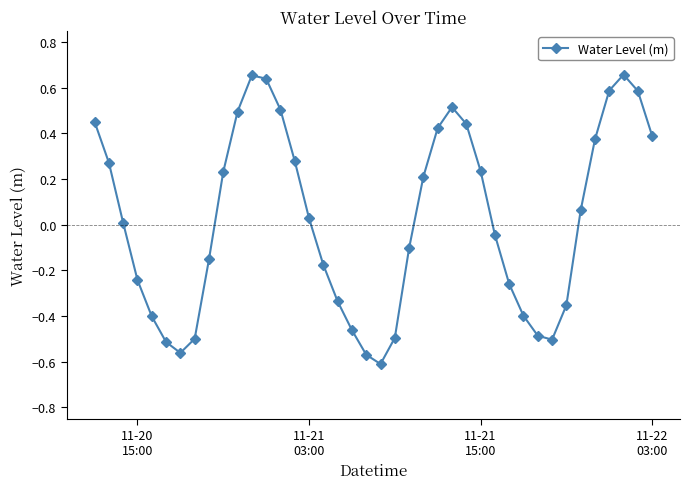

How many data points are less than 0?

19